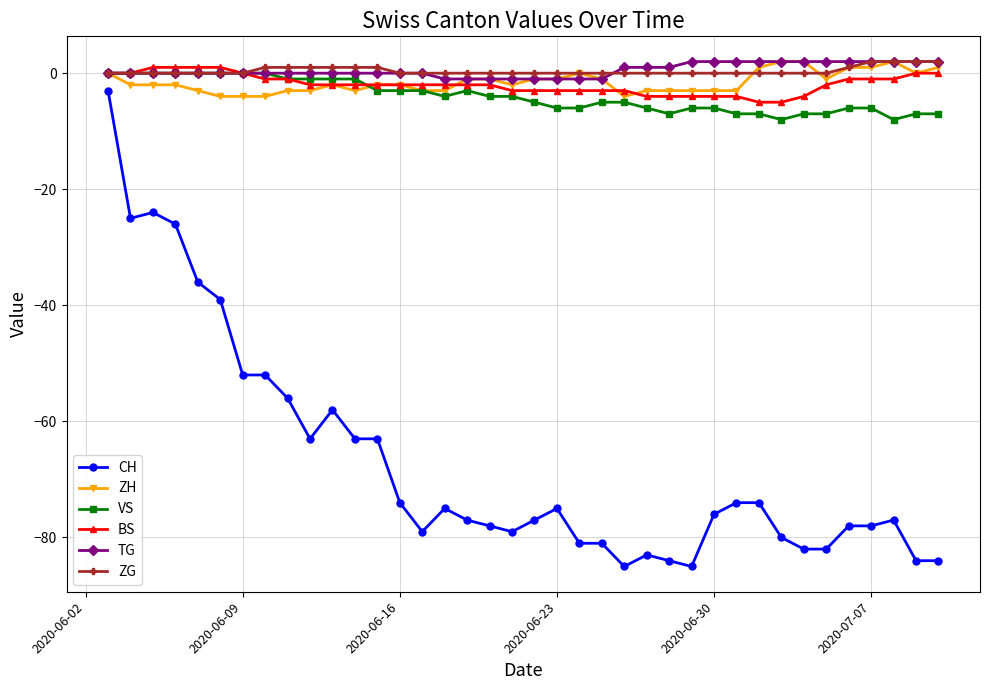

Which series has the widest spread of values?

CH